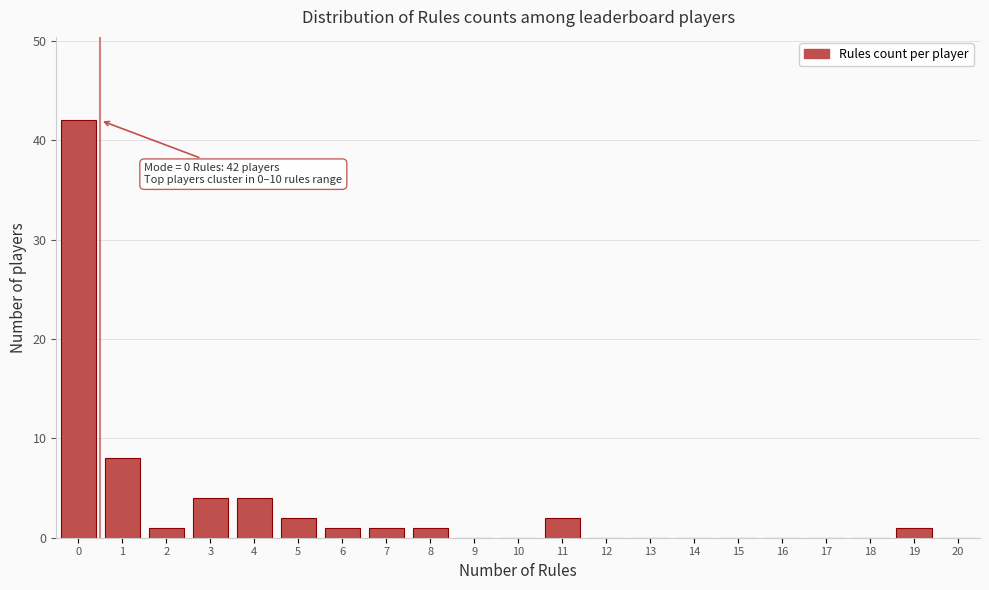

Reading left to right, list all the values displayed in this chart.

0=42	1=8	2=1	3=4	4=4	5=2	6=1	7=1	8=1	9=0	10=0	11=2	12=0	13=0	14=0	15=0	16=0	17=0	18=0	19=1	20=0